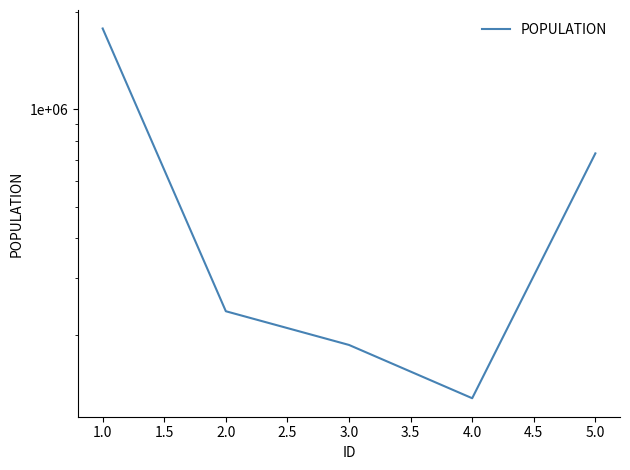

Does the chart have visible grid lines?

No